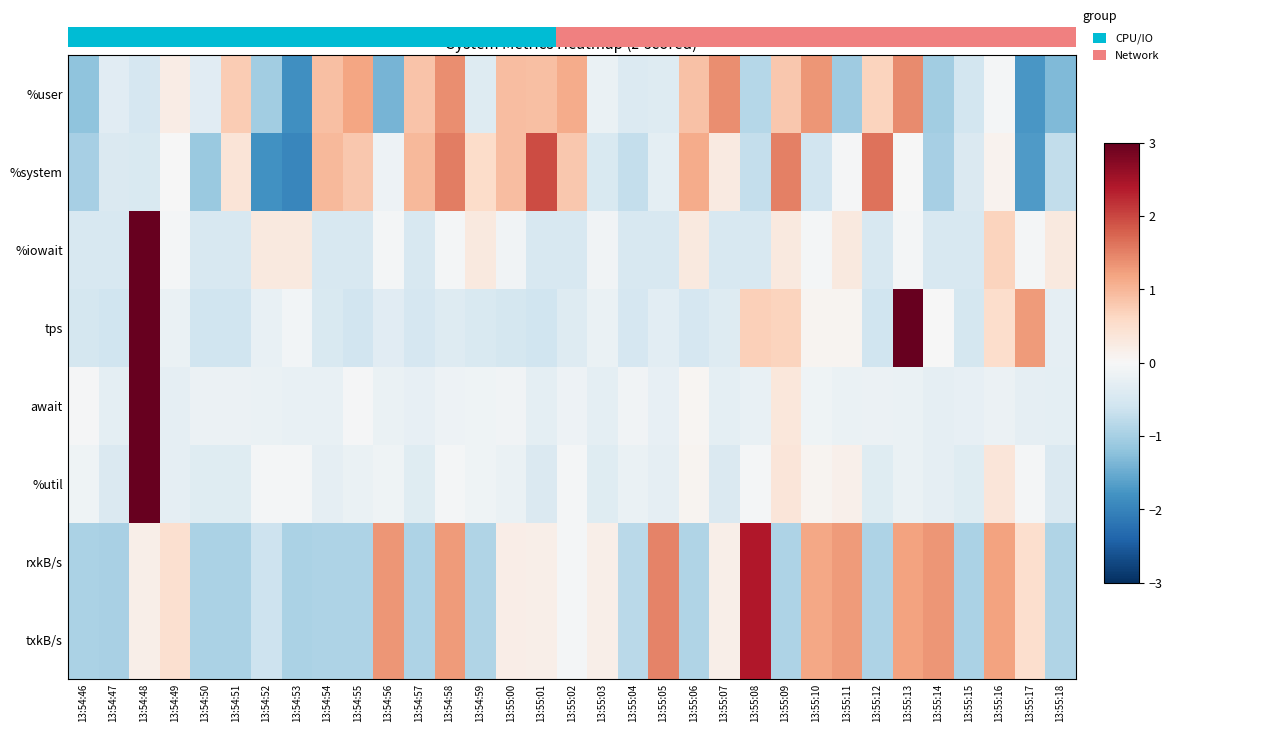

At which category is the sum across all series the highest?

13:54:48